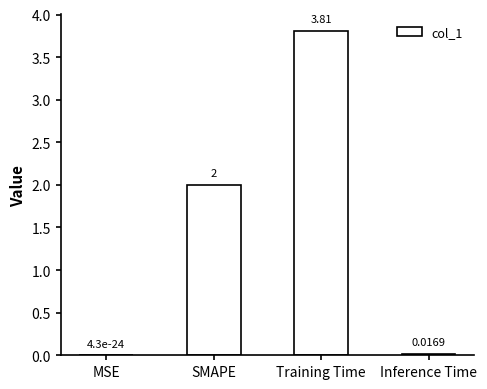

What is the difference between the values at Inference Time and Training Time?

3.8